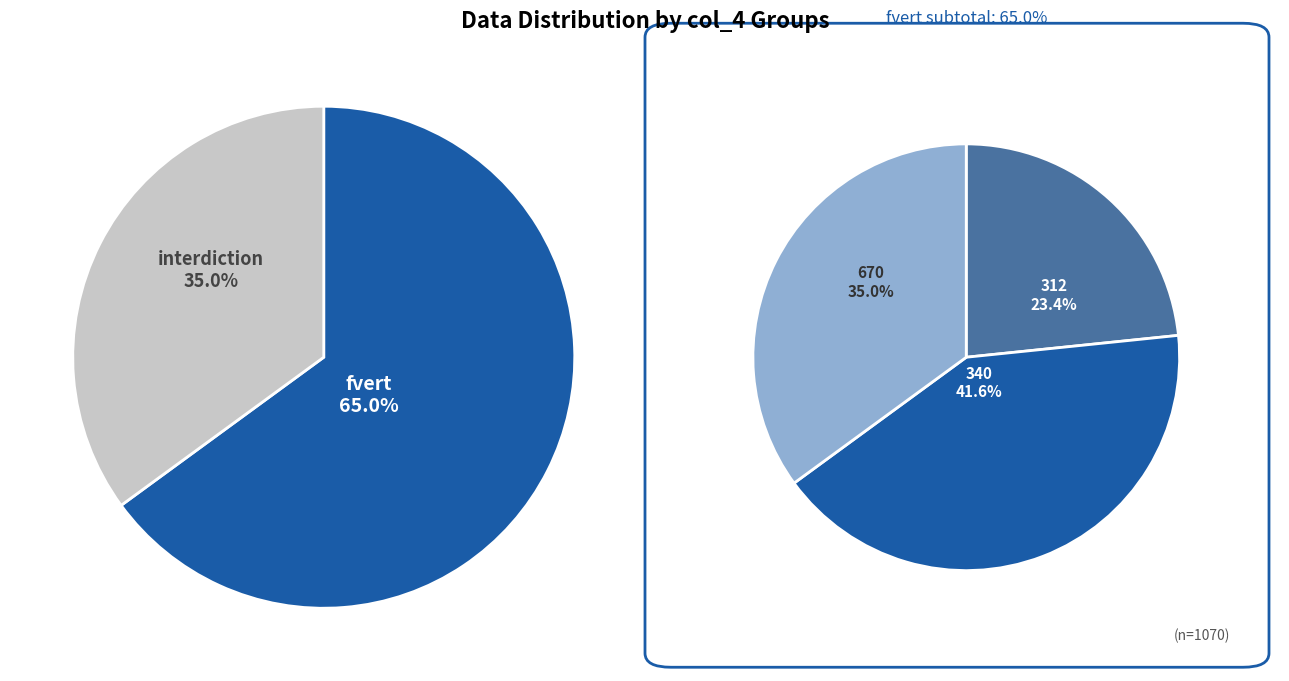

True or false: 670 accounts for 35% of the total.

True